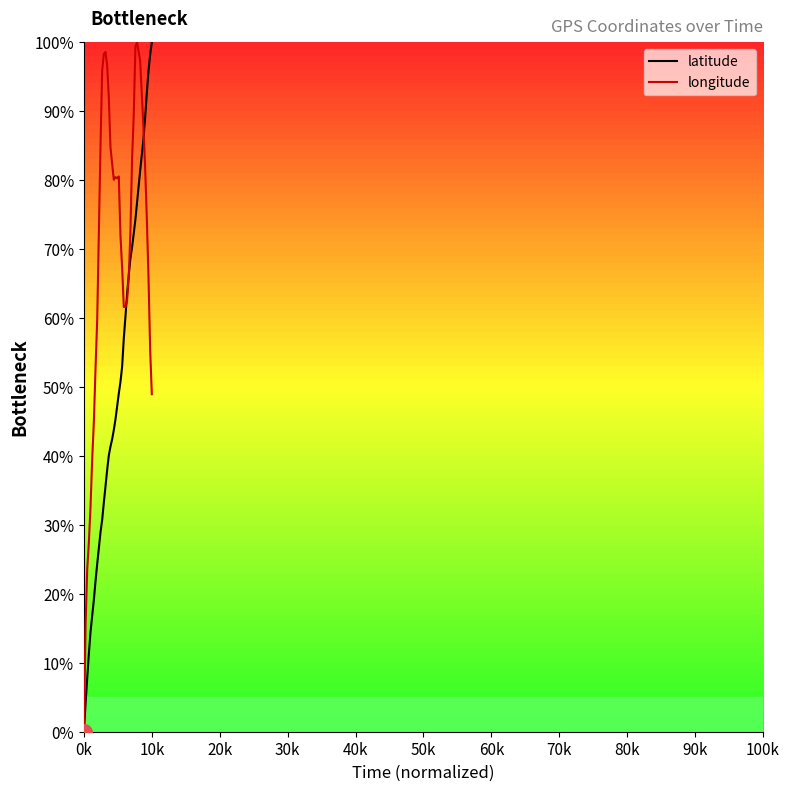

What is the greatest value displayed?

100.0